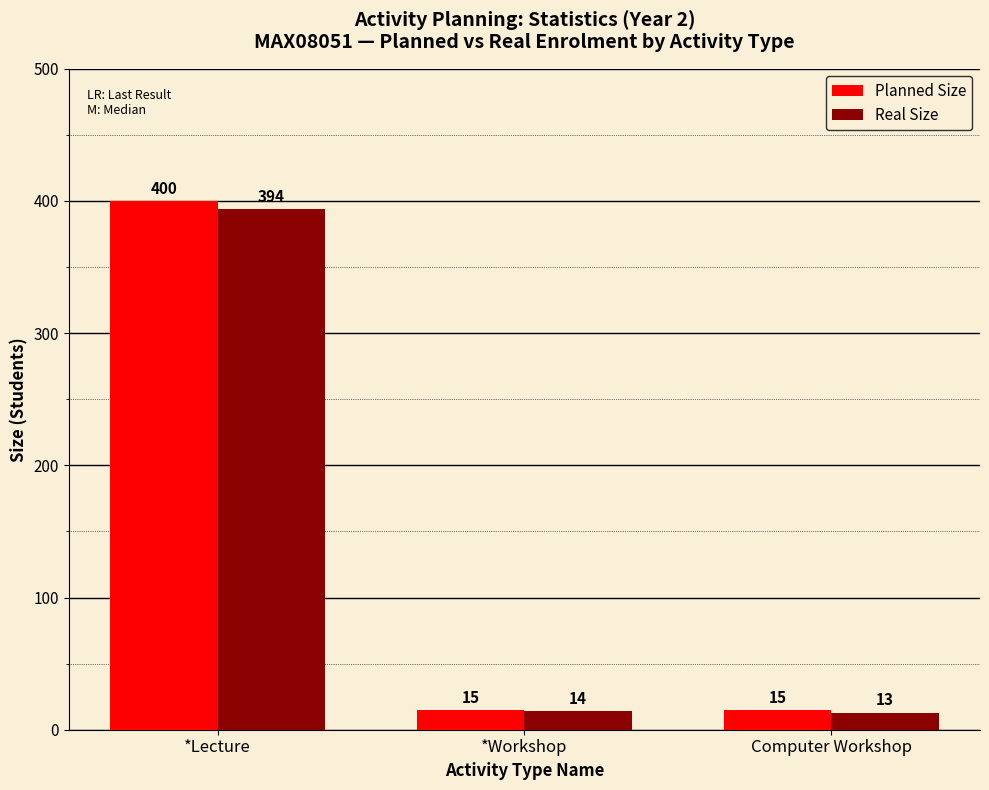

What is the approximate value of Planned Size at *Workshop, to the nearest 10?

20